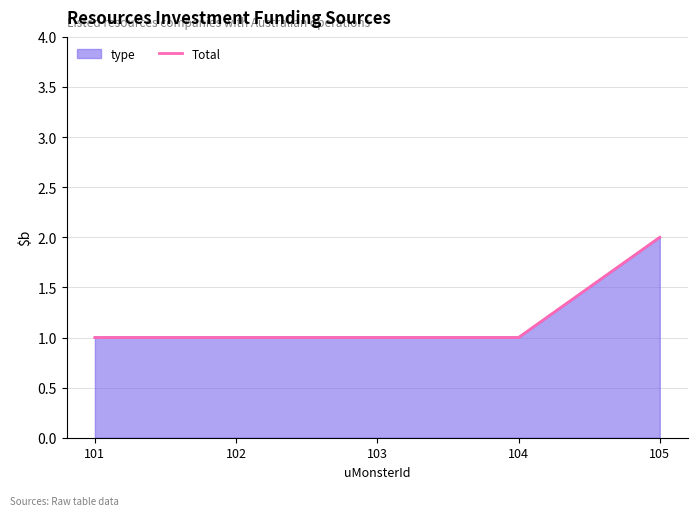

Does the chart have visible grid lines?

Yes